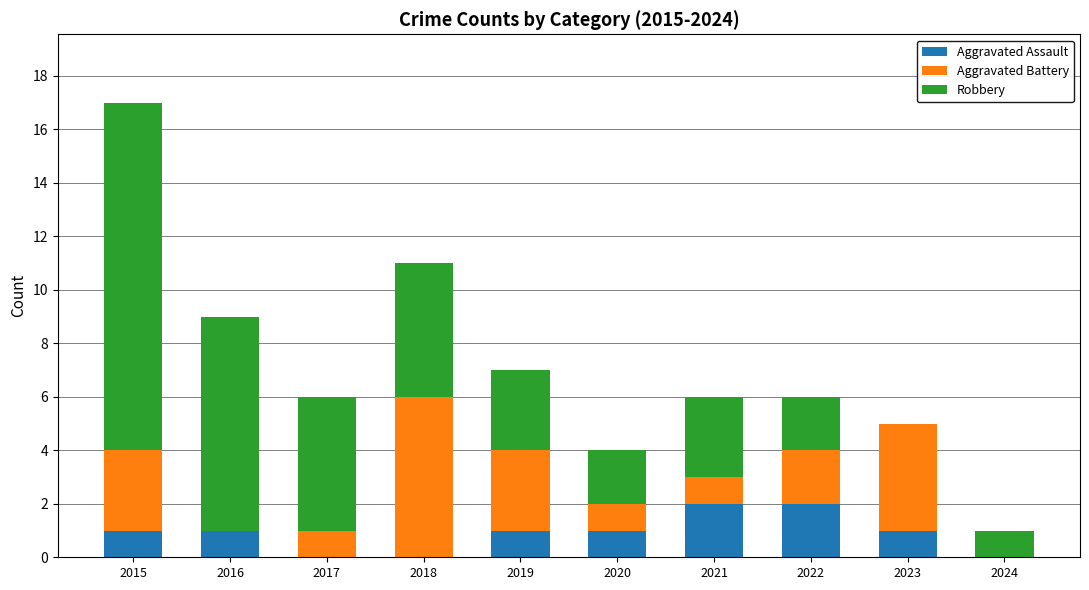

What is the total value across all series at 2016?

9